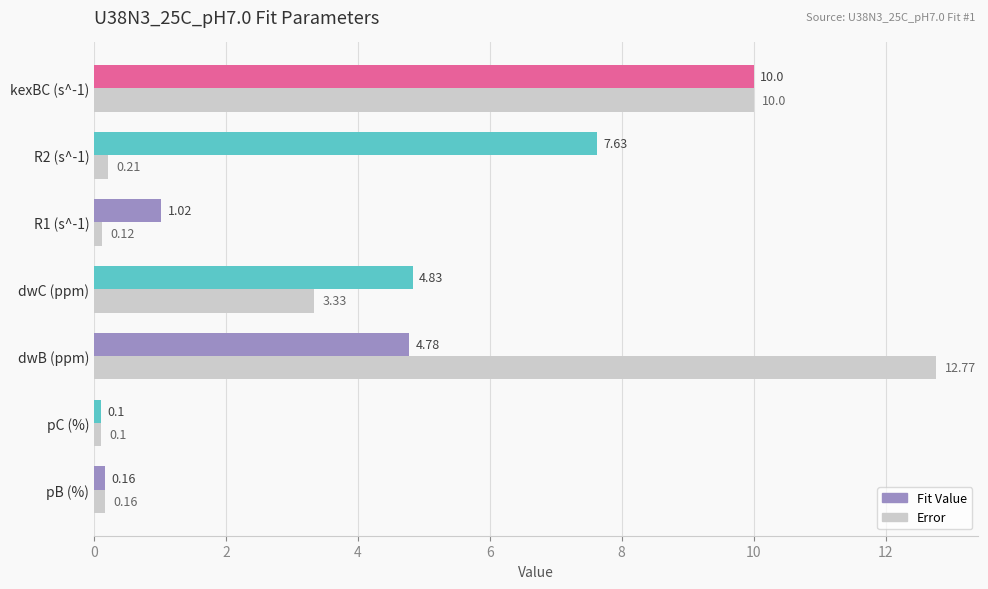

At which category does the chart reach its minimum across all series?

pC (%)